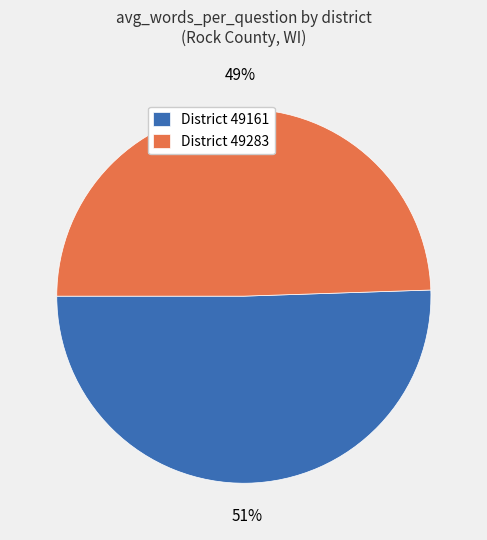

Is the sum of District 49283 and District 49161 greater than half?

Yes